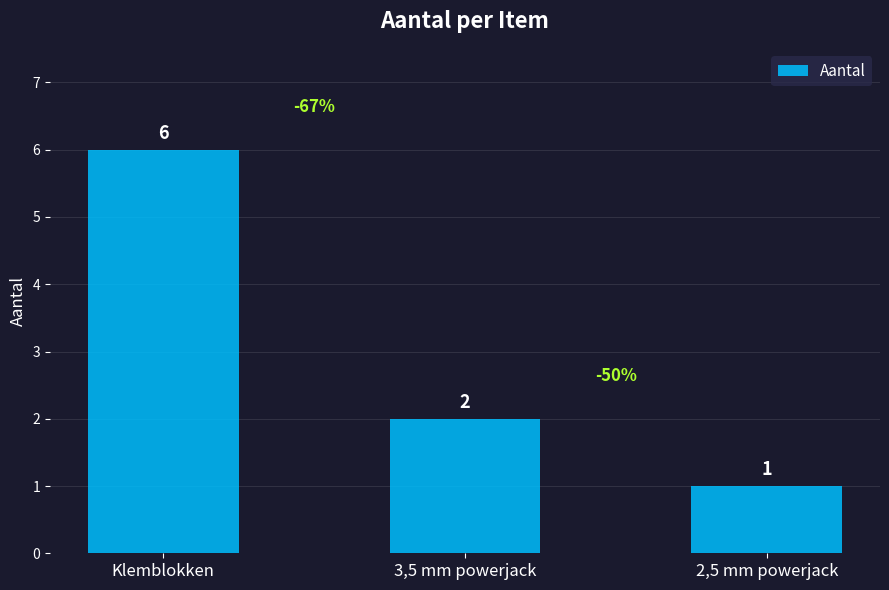

Where is the data nearest to the value 3?

3,5 mm powerjack